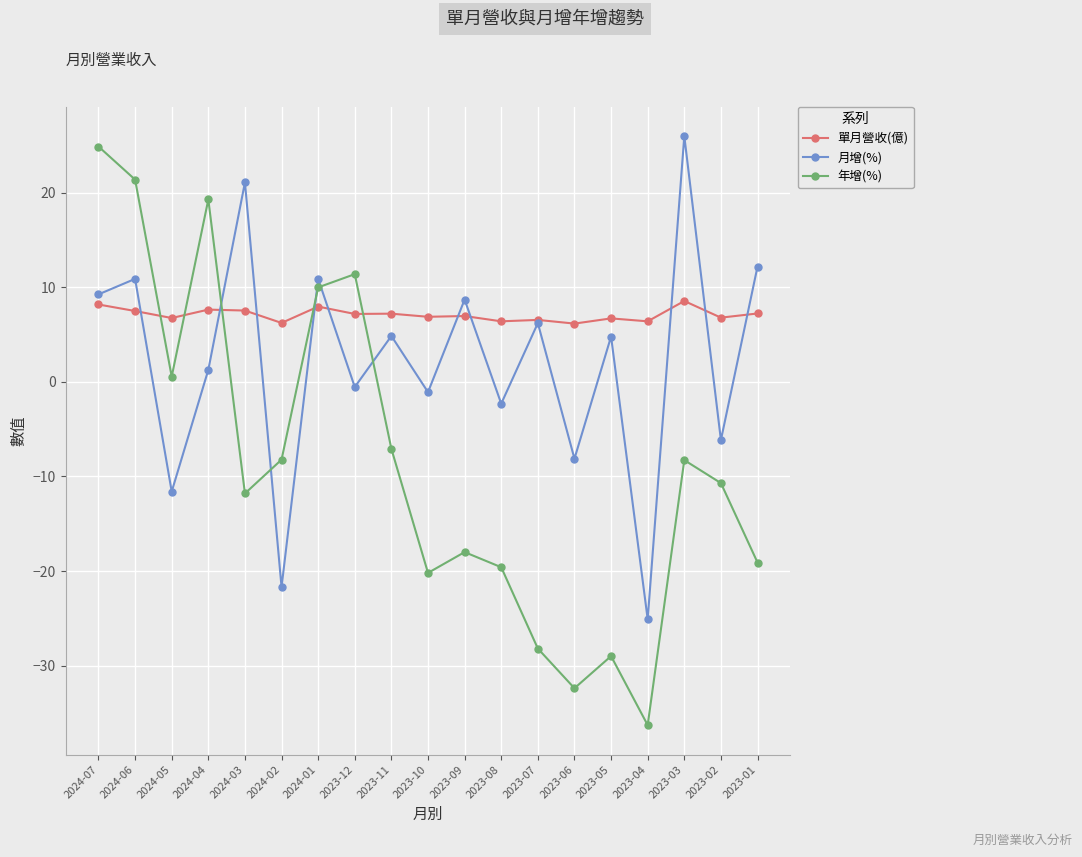

Where is the first local maximum for 月增(%)?

2024-06